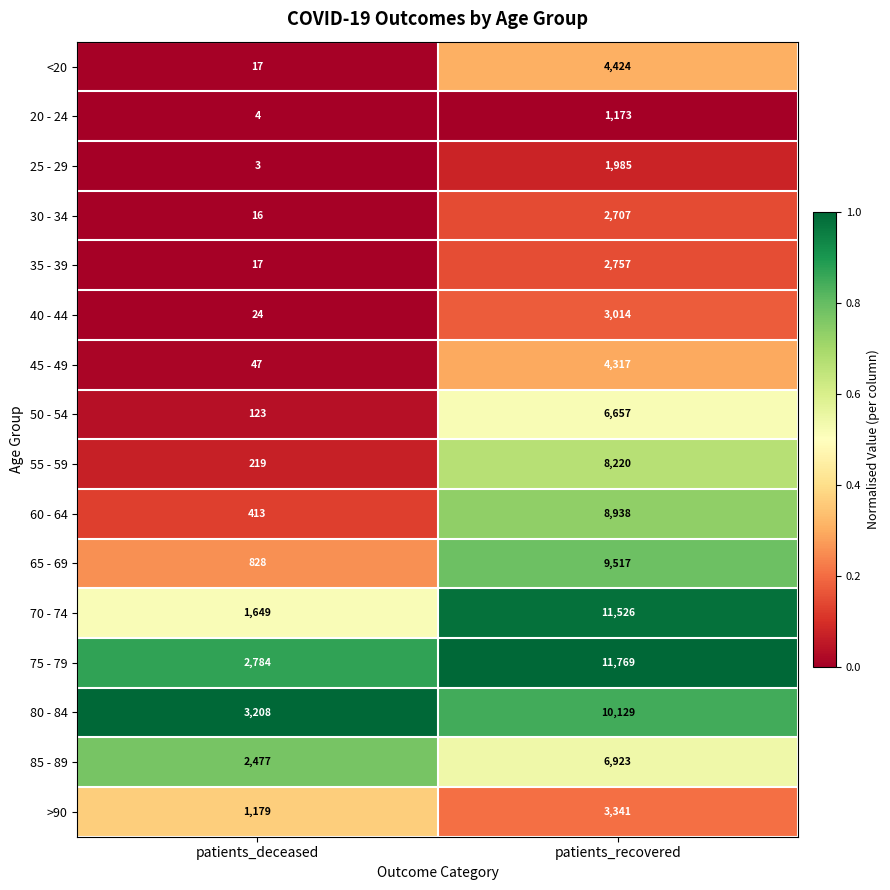

Is it true that 75 - 79 equals 2784 at patients_deceased?

True